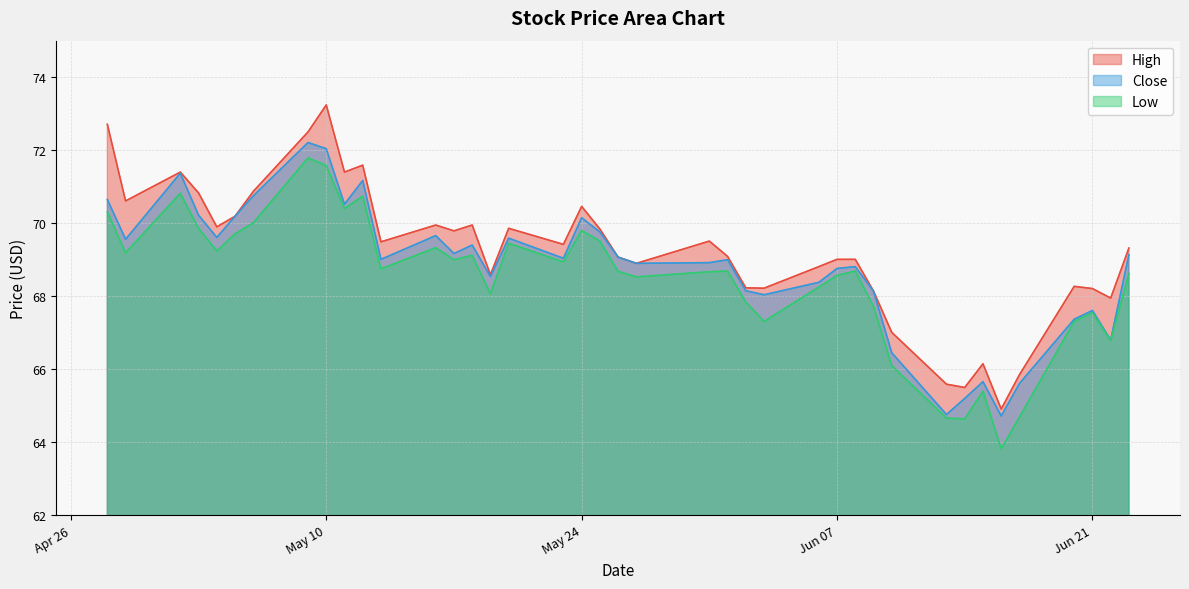

The Low series shows 13.4 at 2016-06-15. True or false?

False